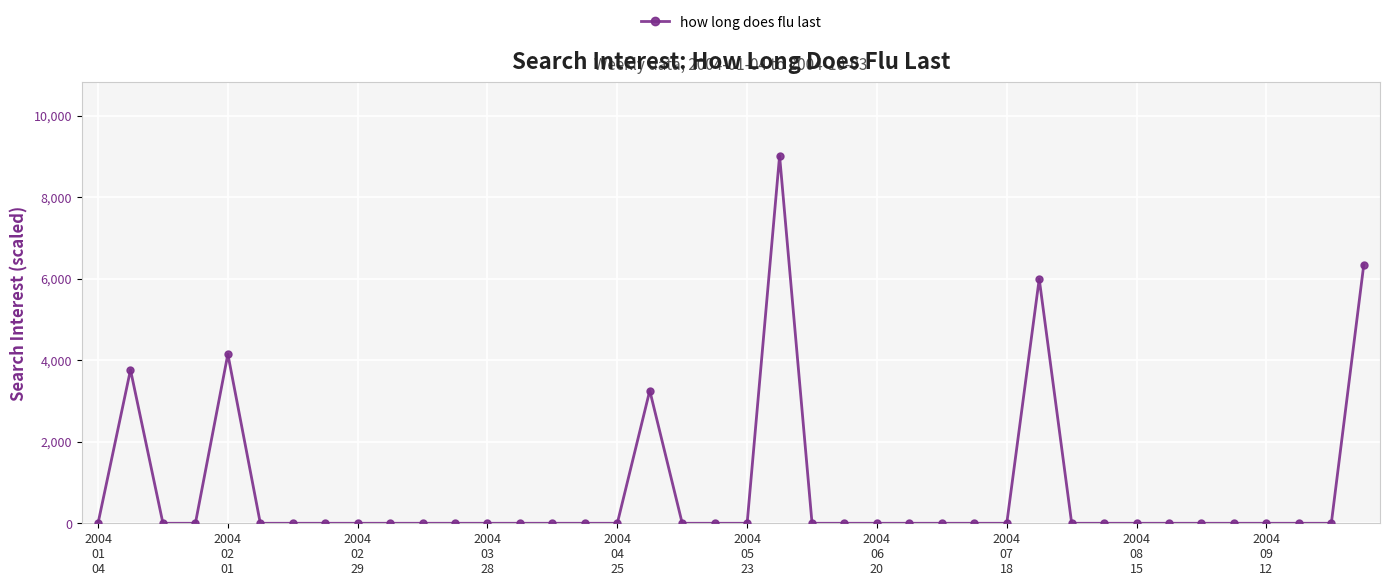

What is the difference between the maximum and minimum values?

9015.0